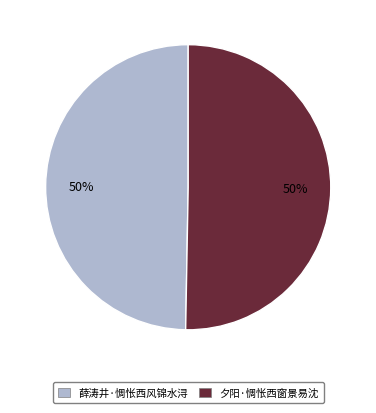

How many slices are in this pie chart?

2